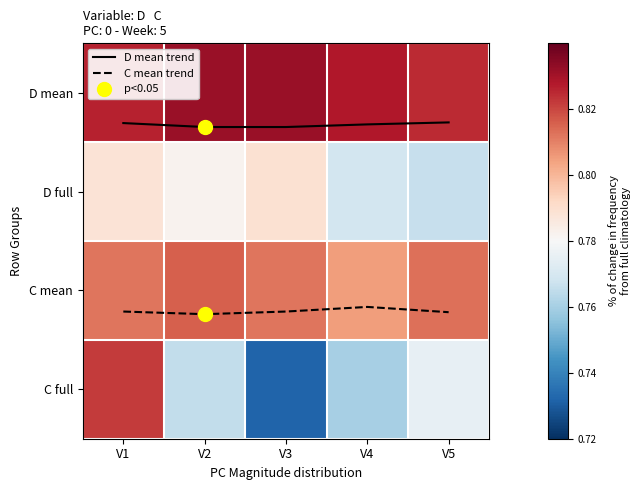

Between V1 and V3, which is larger?

V3